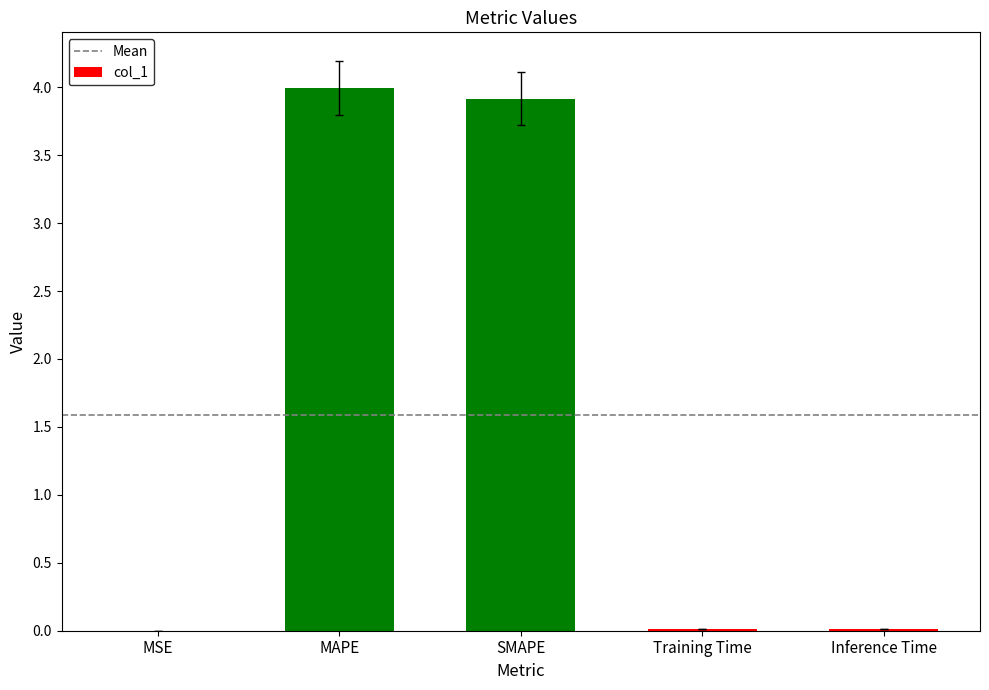

What is the maximum value shown in the chart?

4.0